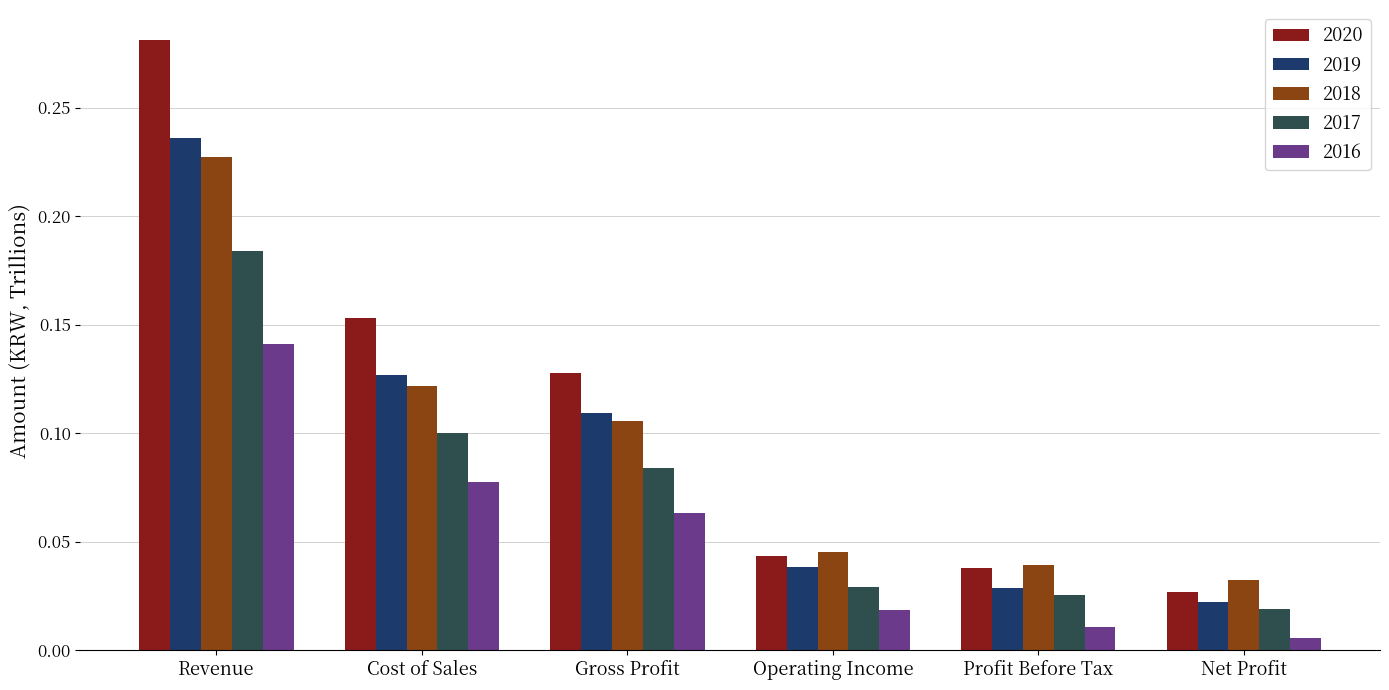

The value of 2019 at Revenue is 0.2. True or false?

True